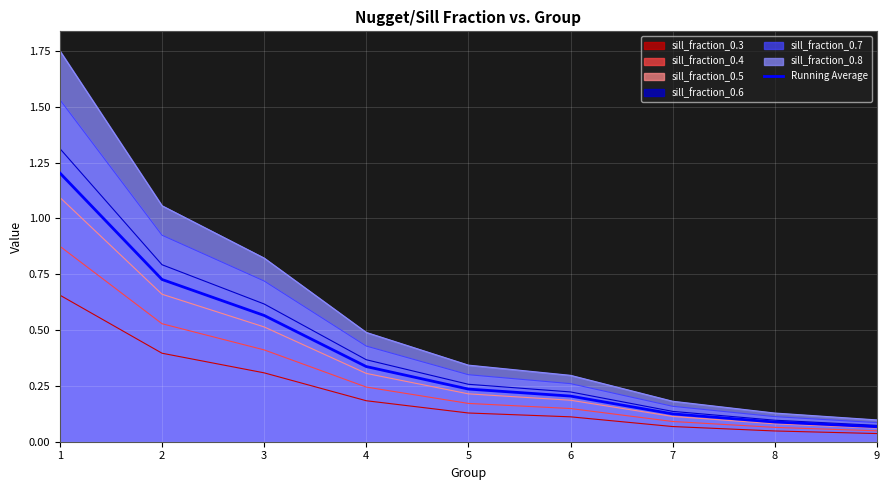

Is it true that the value at 8 is 0.0?

False